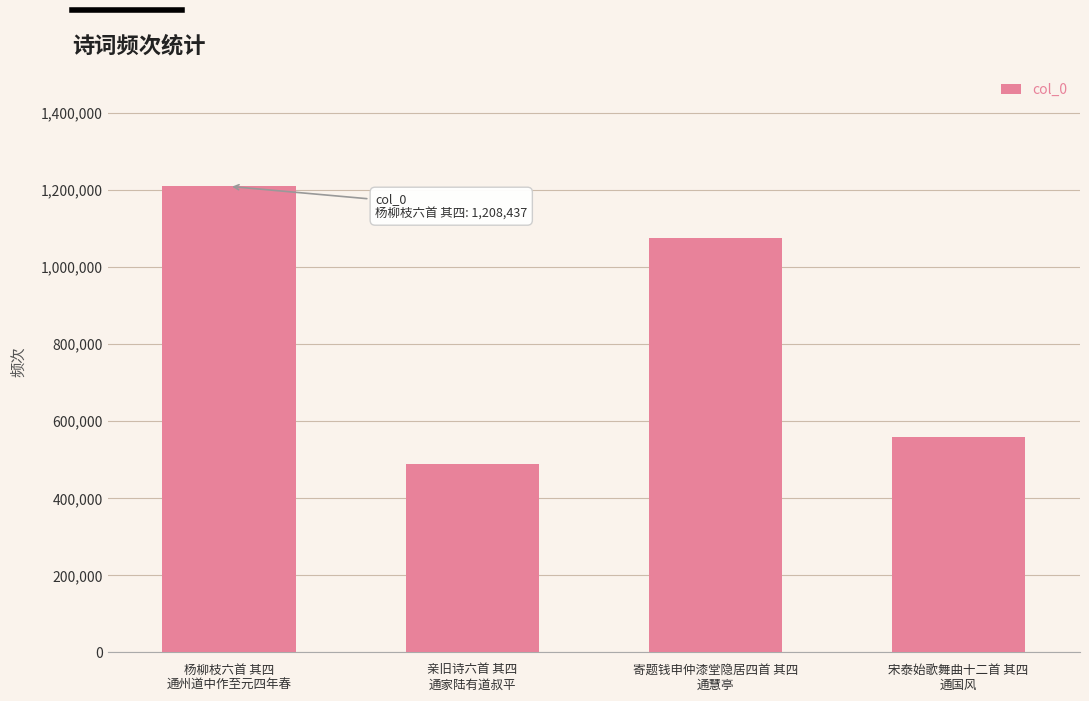

Count the number of categories in the chart.

4